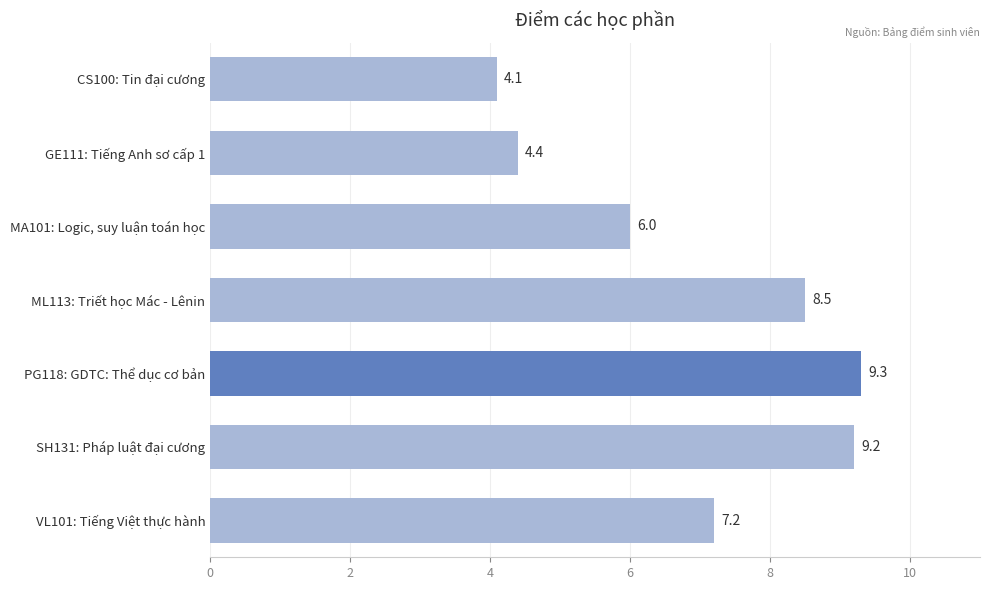

What is the minimum value shown in the chart?

4.1